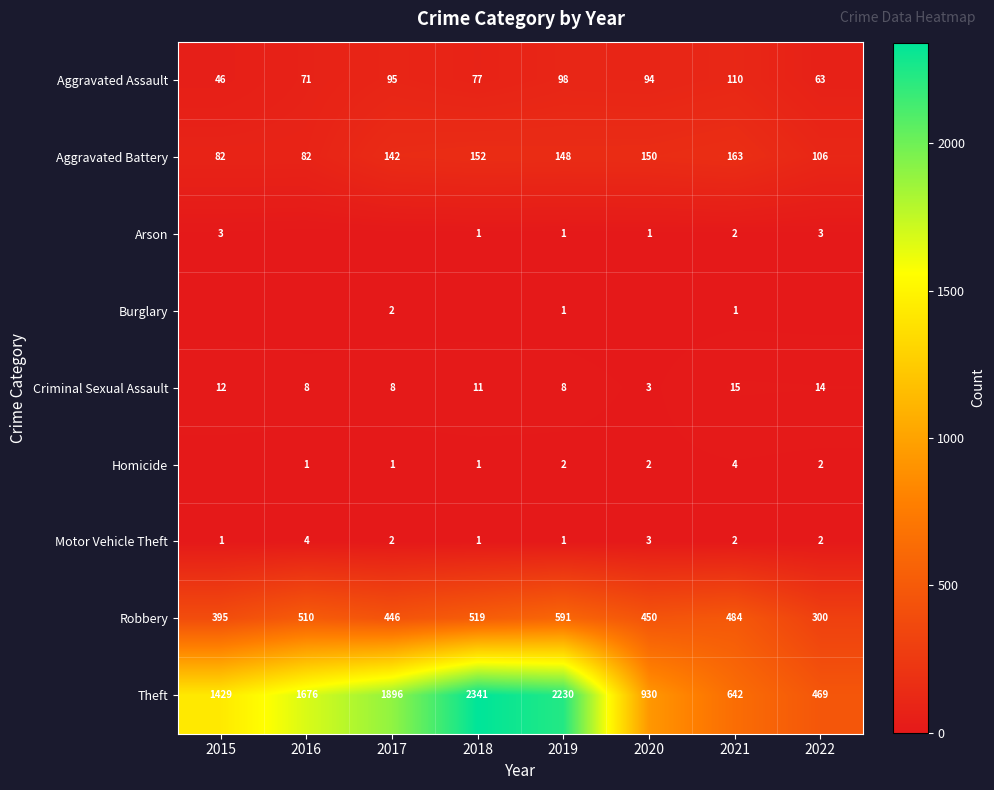

What is the average value of the Motor Vehicle Theft series?

2